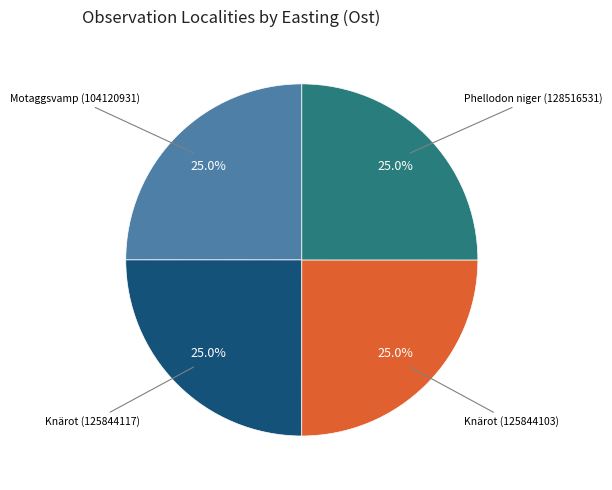

Does any single category account for the majority?

No